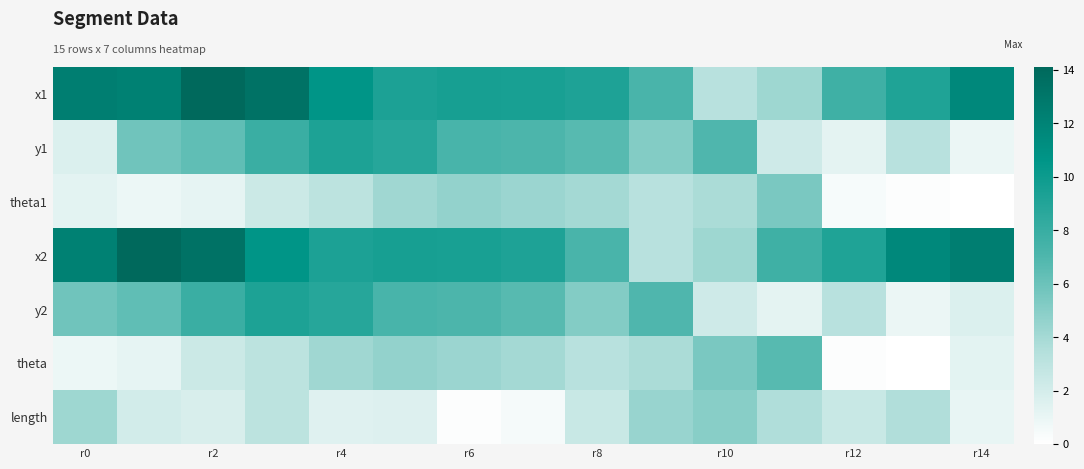

Reading left to right, extract all data points from this chart.

x1: 12.4	12.2	14.1	13.3	10.6	9.3	9.5	9.5	9.2	7.2	3.3	4.2	7.7	9.1	11.6
y1: 1.6	5.8	6.4	7.9	9.3	8.8	7.2	7.1	6.7	5.2	7.0	2.2	1.3	3.3	0.9
theta1: 1.3	0.9	1.1	2.4	3.0	4.2	4.6	4.3	4.0	3.2	3.8	5.5	0.4	0.1	0.0
x2: 12.2	14.1	13.3	10.6	9.3	9.5	9.5	9.2	7.2	3.3	4.2	7.7	9.1	11.6	12.4
y2: 5.8	6.4	7.9	9.3	8.8	7.2	7.1	6.7	5.2	7.0	2.2	1.3	3.3	0.9	1.6
theta: 0.9	1.1	2.4	3.0	4.2	4.6	4.3	4.0	3.2	3.8	5.5	6.7	0.1	0.0	1.3
length: 4.2	2.1	1.8	3.0	1.4	1.6	0.2	0.5	2.5	4.5	5.0	3.6	2.5	3.5	1.1